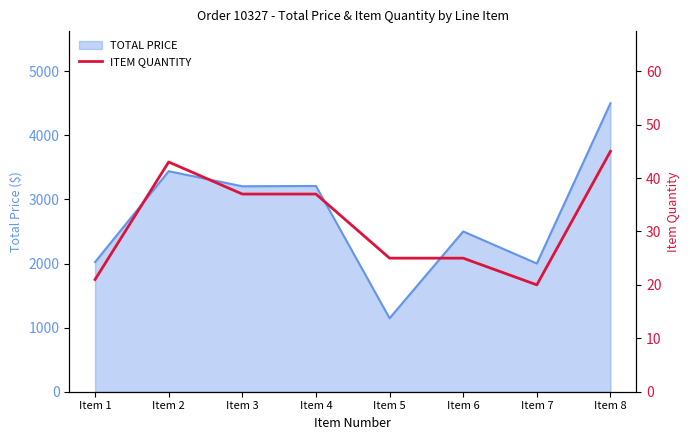

List the labels in order of value, largest first.

Item 8, Item 2, Item 3, Item 4, Item 5, Item 6, Item 1, Item 7